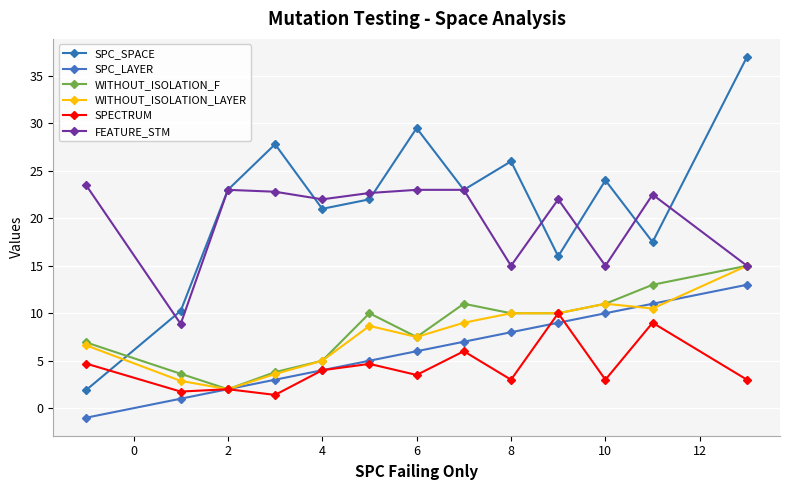

How many data points in SPC_SPACE are less than 23?

6